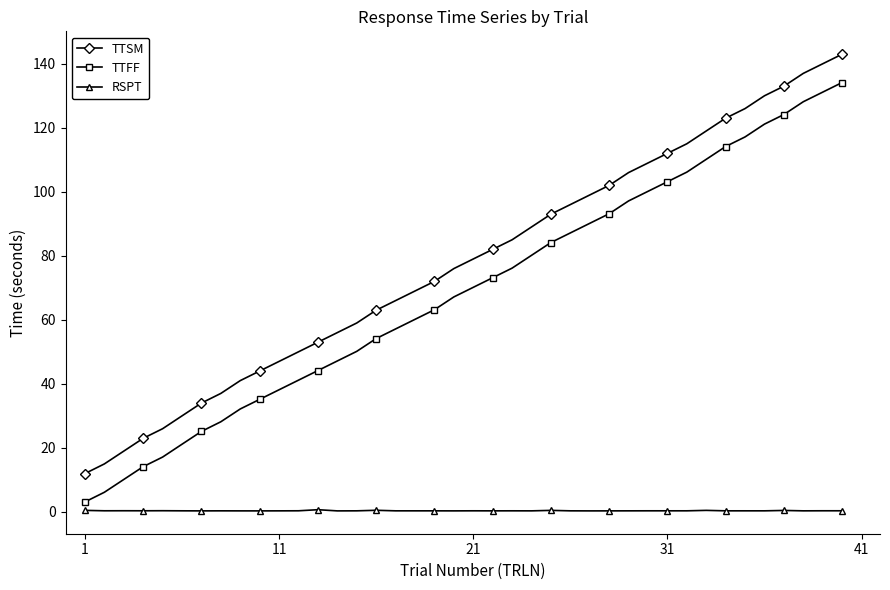

True or false: TTFF and TTSM cross at least once.

False